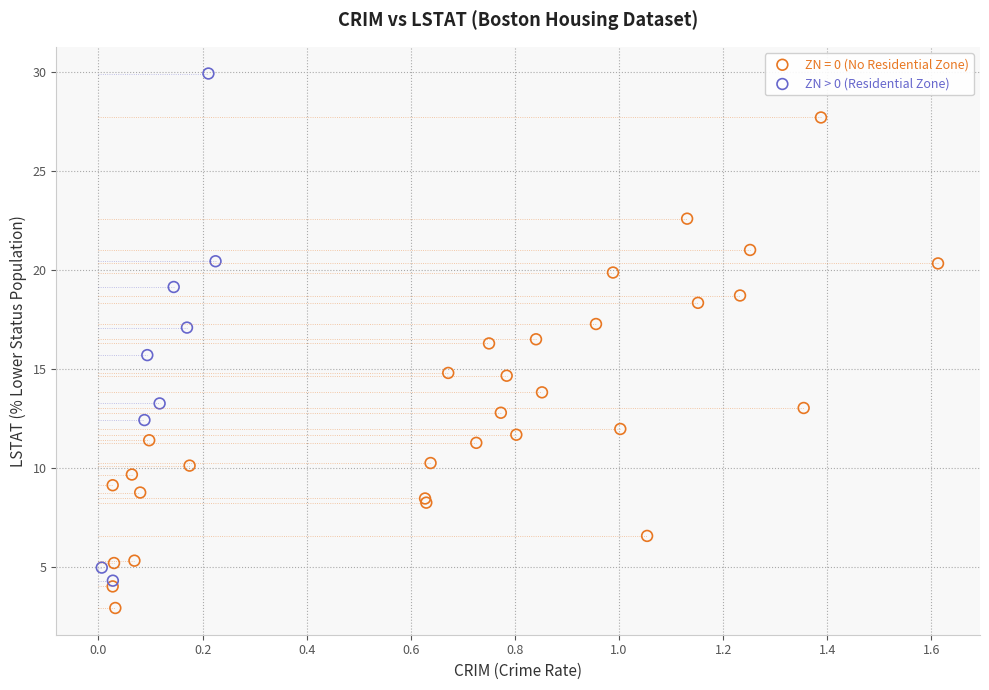

Which series reaches the minimum Y coordinate?

ZN = 0 (No Residential Zone)